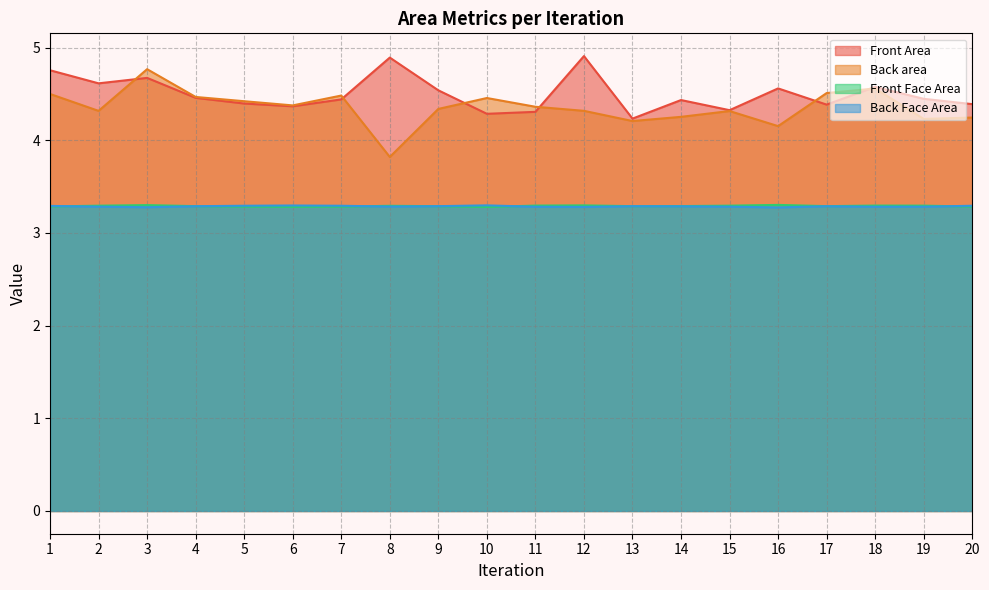

True or false: Back area and Front Face Area intersect in this chart.

False